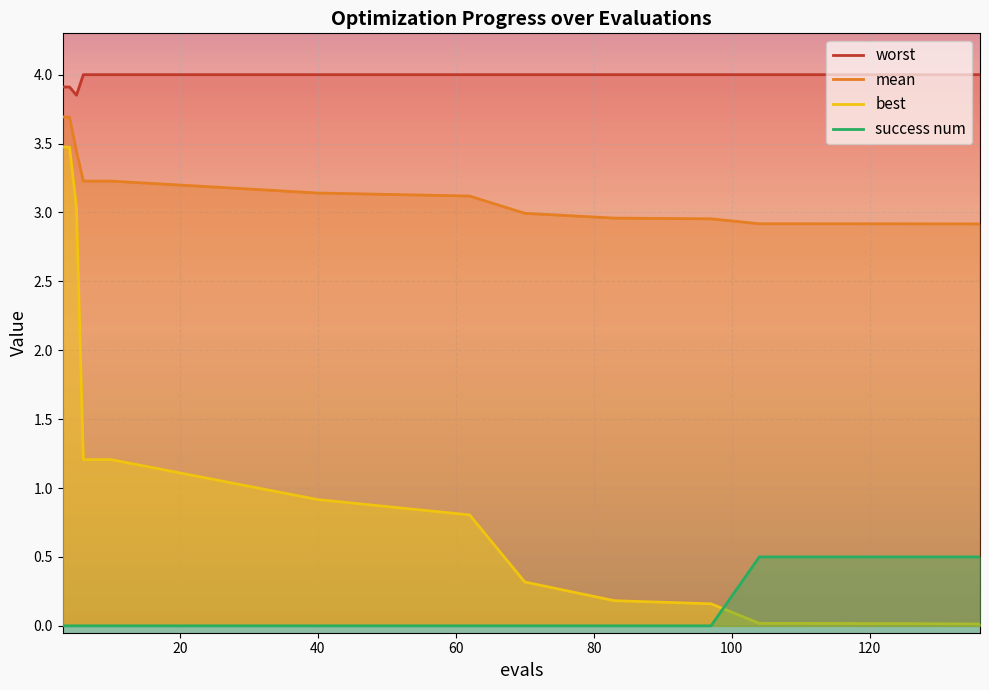

Reading right to left, extract all data points from this chart.

mean: 2.9	2.9	2.9	3.0	3.0	3.0	3.1	3.1	3.2	3.2	3.4	3.7	3.7
best: 0.0	0.0	0.0	0.2	0.2	0.3	0.8	0.9	1.2	1.2	3.0	3.5	3.5
worst: 4.0	4.0	4.0	4.0	4.0	4.0	4.0	4.0	4.0	4.0	3.9	3.9	3.9
success num: 0.5	0.5	0.5	0.0	0.0	0.0	0.0	0.0	0.0	0.0	0.0	0.0	0.0